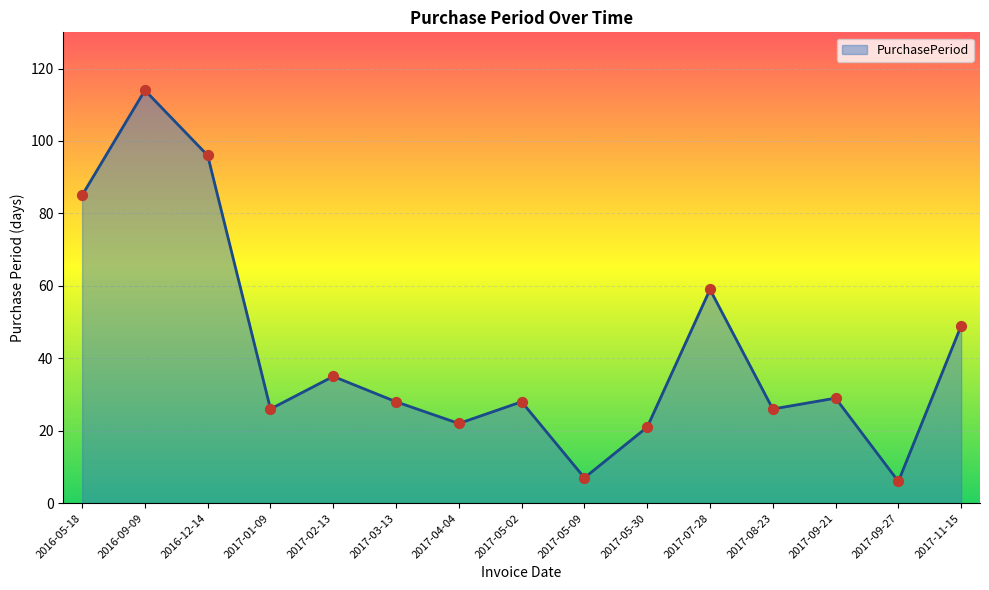

What is the change in value from 2017-07-28 to 2017-09-21?

-30